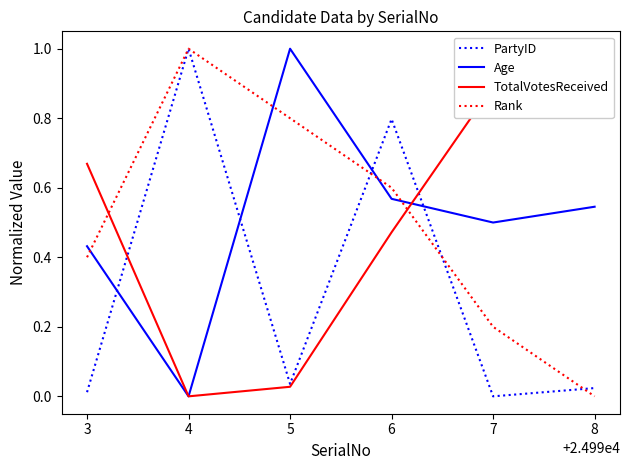

Which series has the largest total across all categories?

TotalVotesReceived